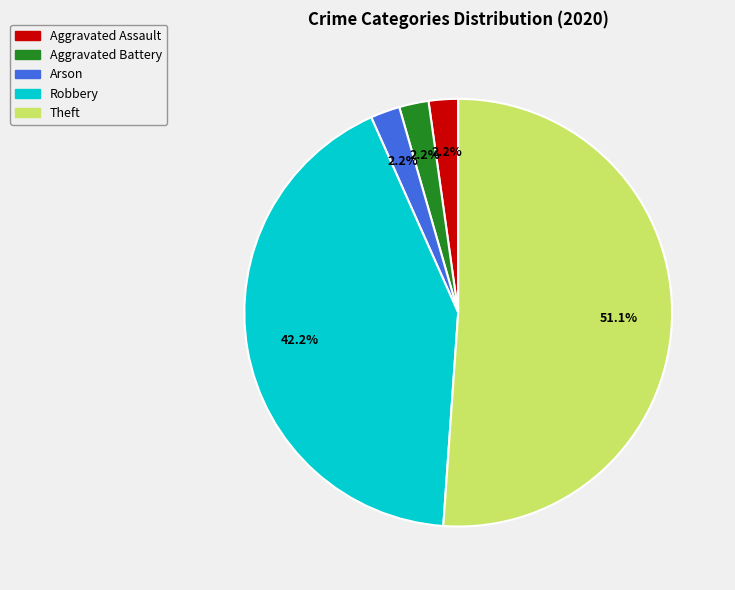

Count the number of slices in the pie.

5